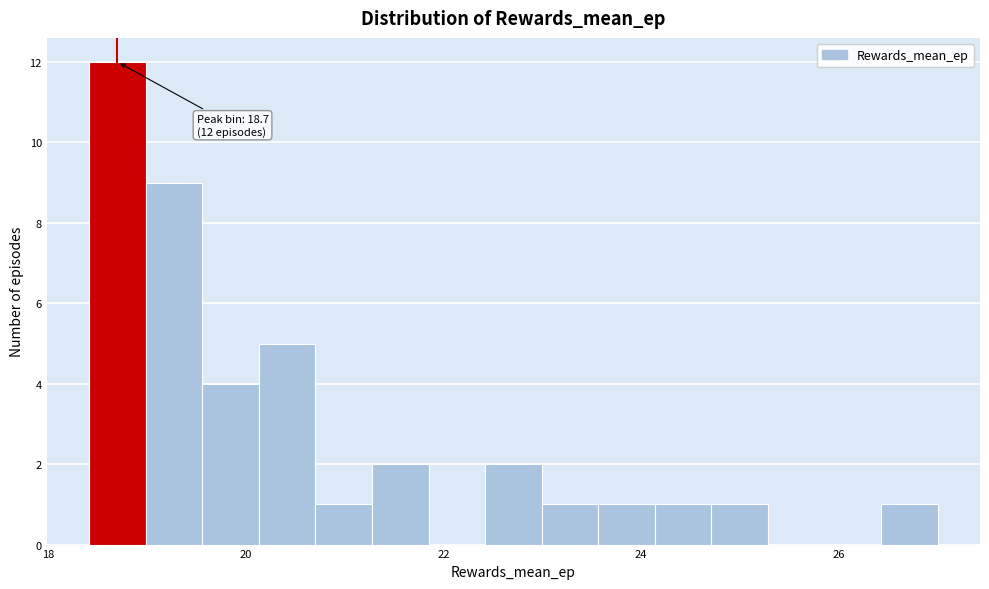

Read against the x-axis, roughly where is the centre of the tallest bar?

18.8